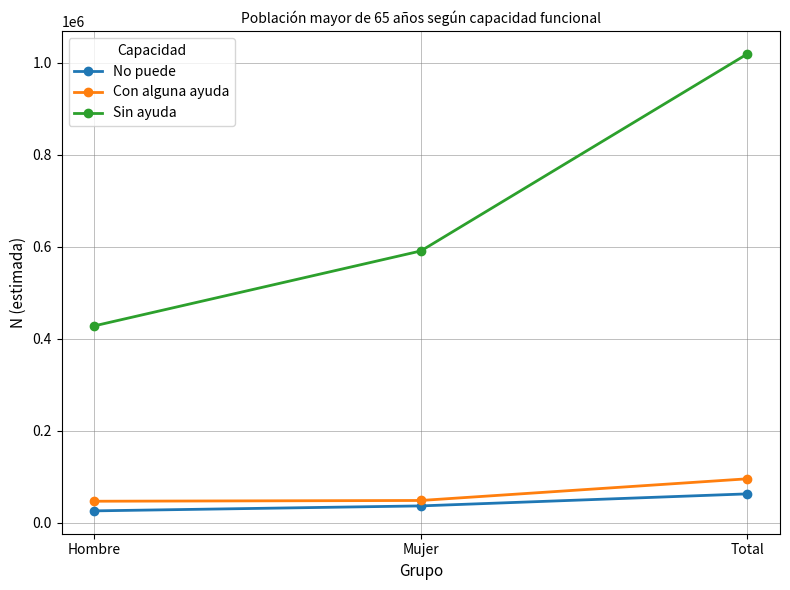

What is the difference between the maximum and second lowest values in the Con alguna ayuda series?

47117